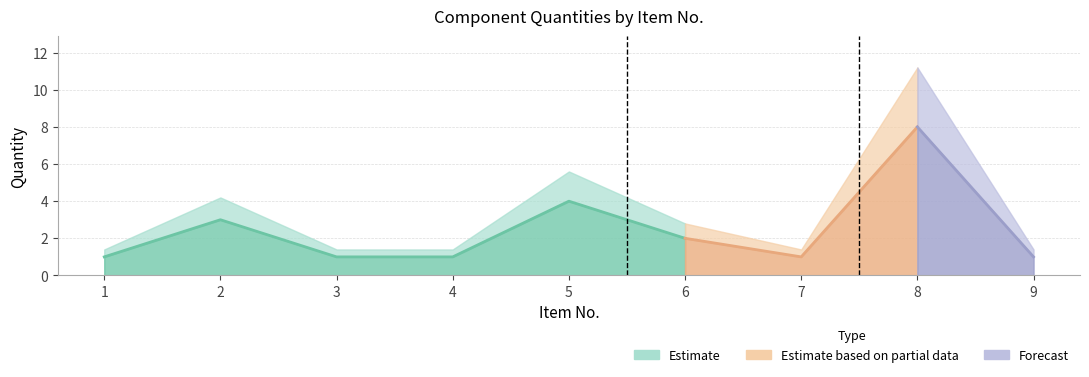

What is the greatest value displayed?

8